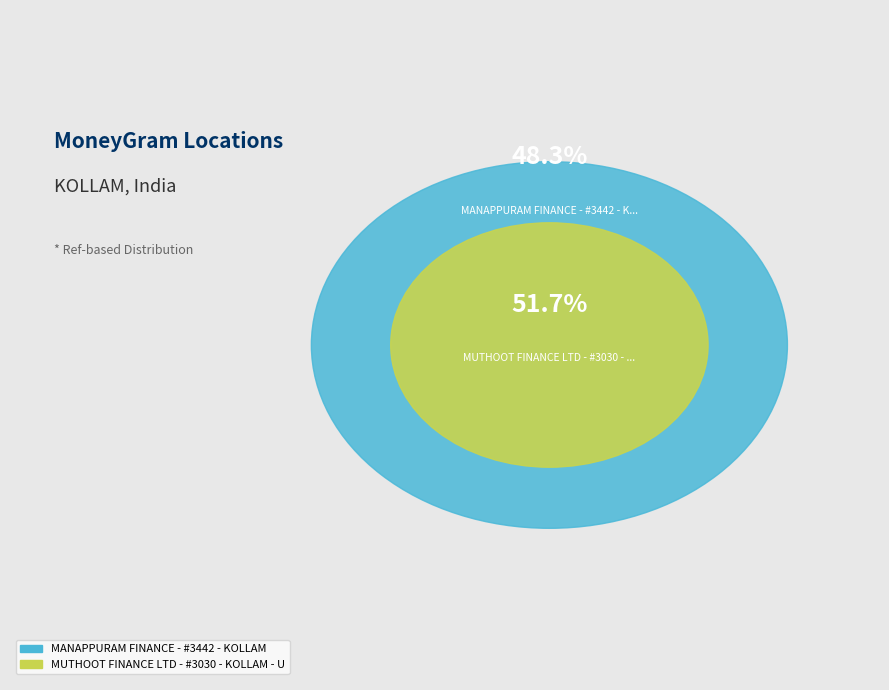

To the nearest percent, what portion does MANAPPURAM FINANCE - #3442 - KOLLAM represent?

48%